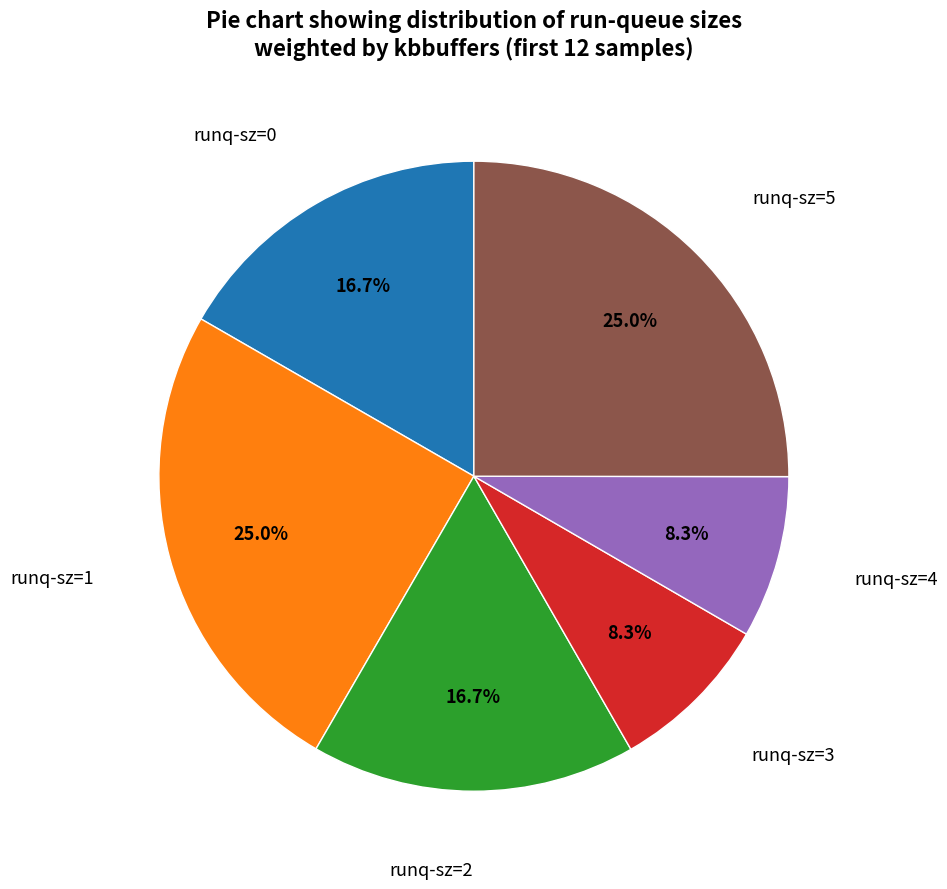

Does any single category account for the majority?

No